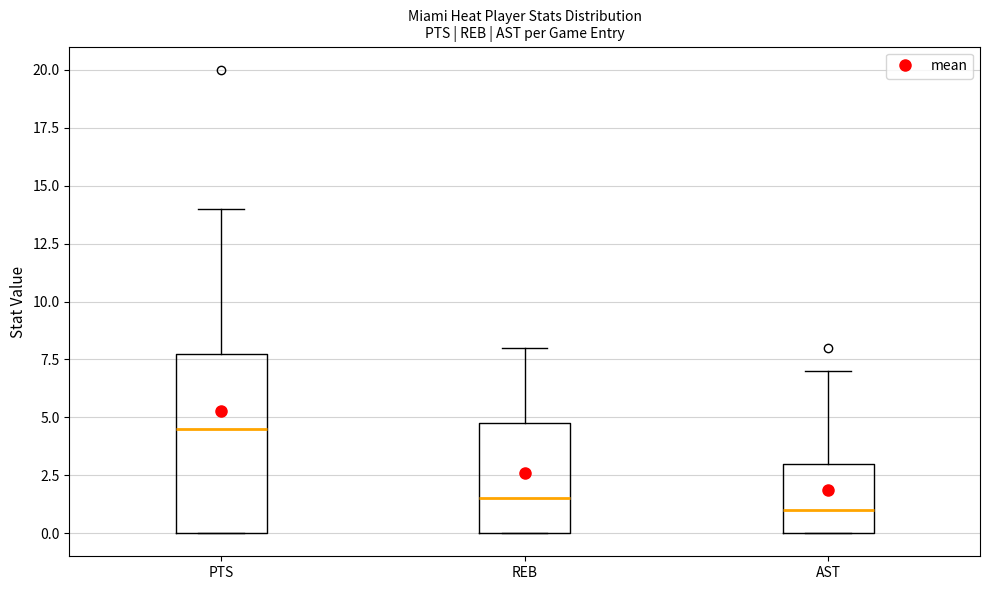

Comparing the boxes themselves (not the whiskers), which one is the tallest?

PTS